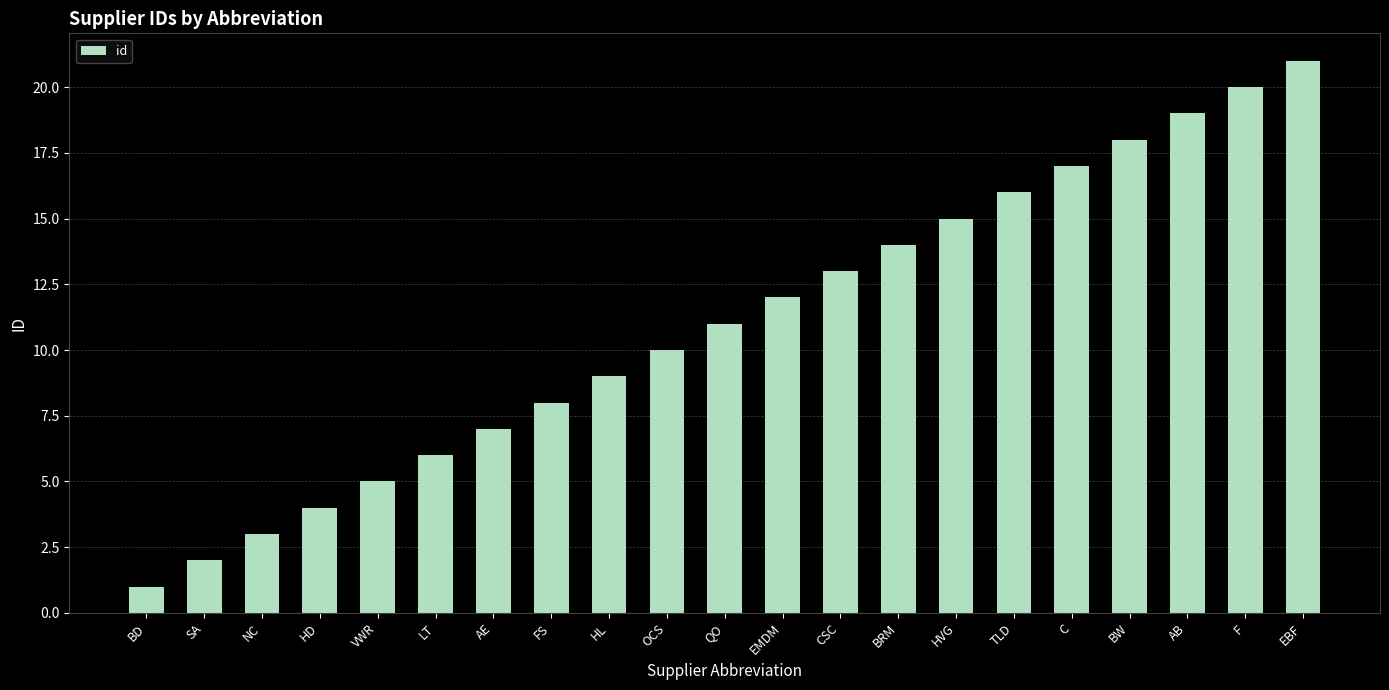

True or false: the data shows 2 at SA.

True